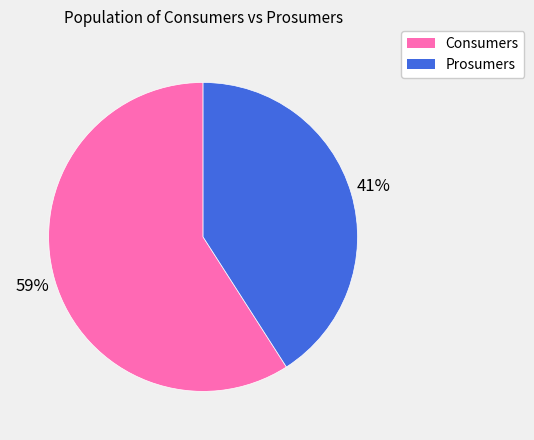

The Prosumers slice represents 41% of the pie. True or false?

True